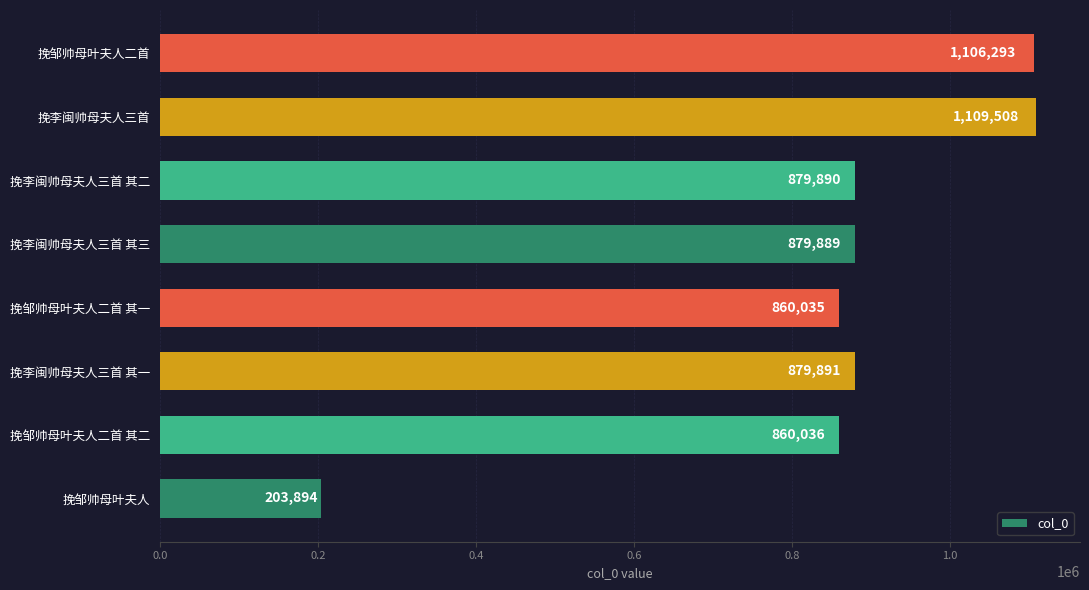

True or false: the data shows 597060 at 挽李闽帅母夫人三首.

False